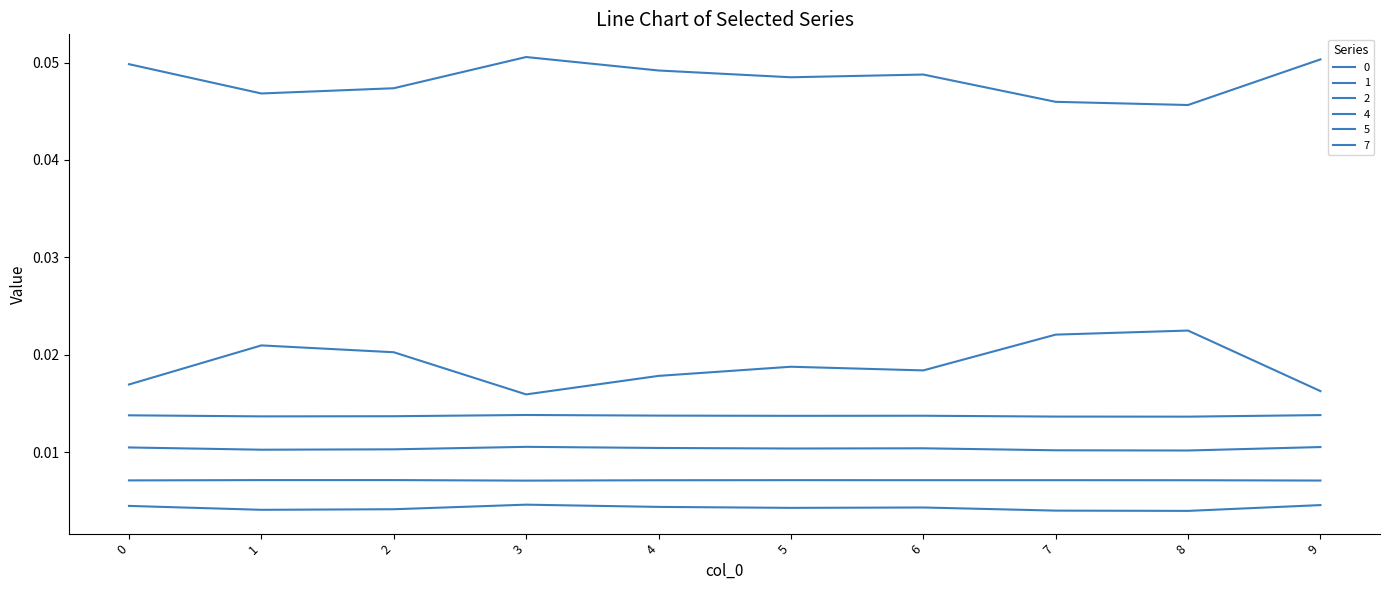

True or false: 4 and 2 cross at least once.

False